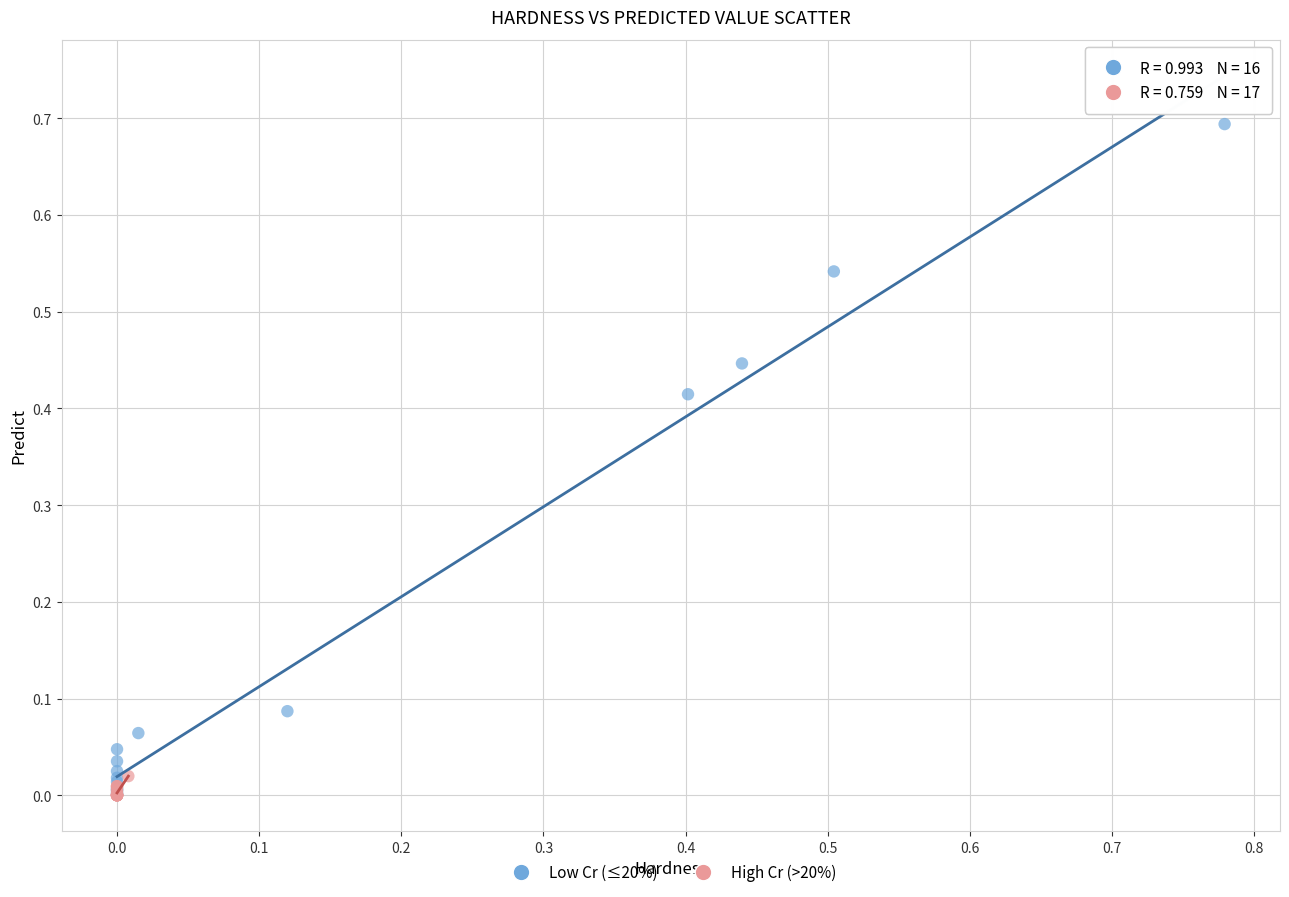

Which series has the widest spread of Y values?

Low Cr (≤20%)